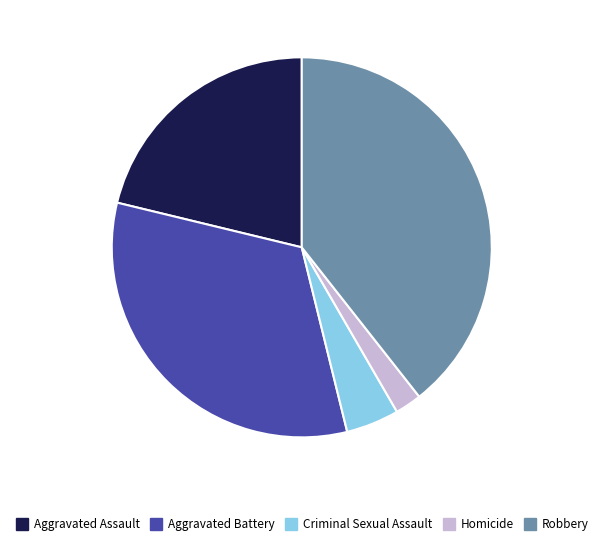

Which has a higher value, Robbery or Aggravated Assault?

Robbery